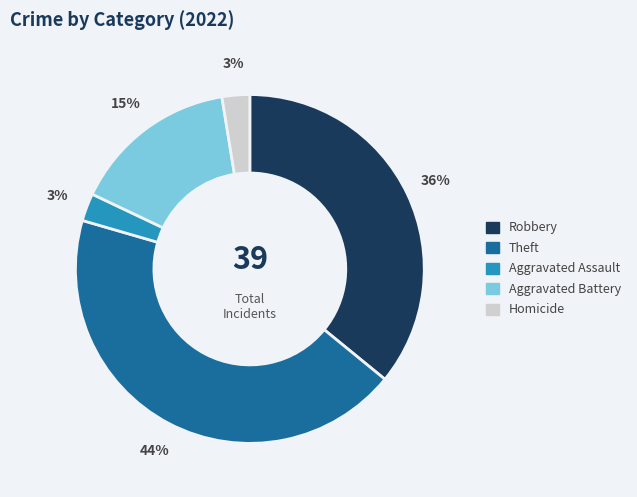

Is there a majority slice in this chart?

No